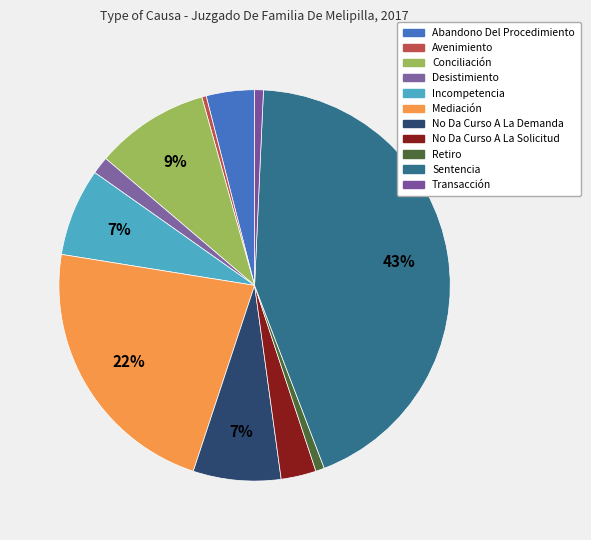

How many slices are in this pie chart?

11